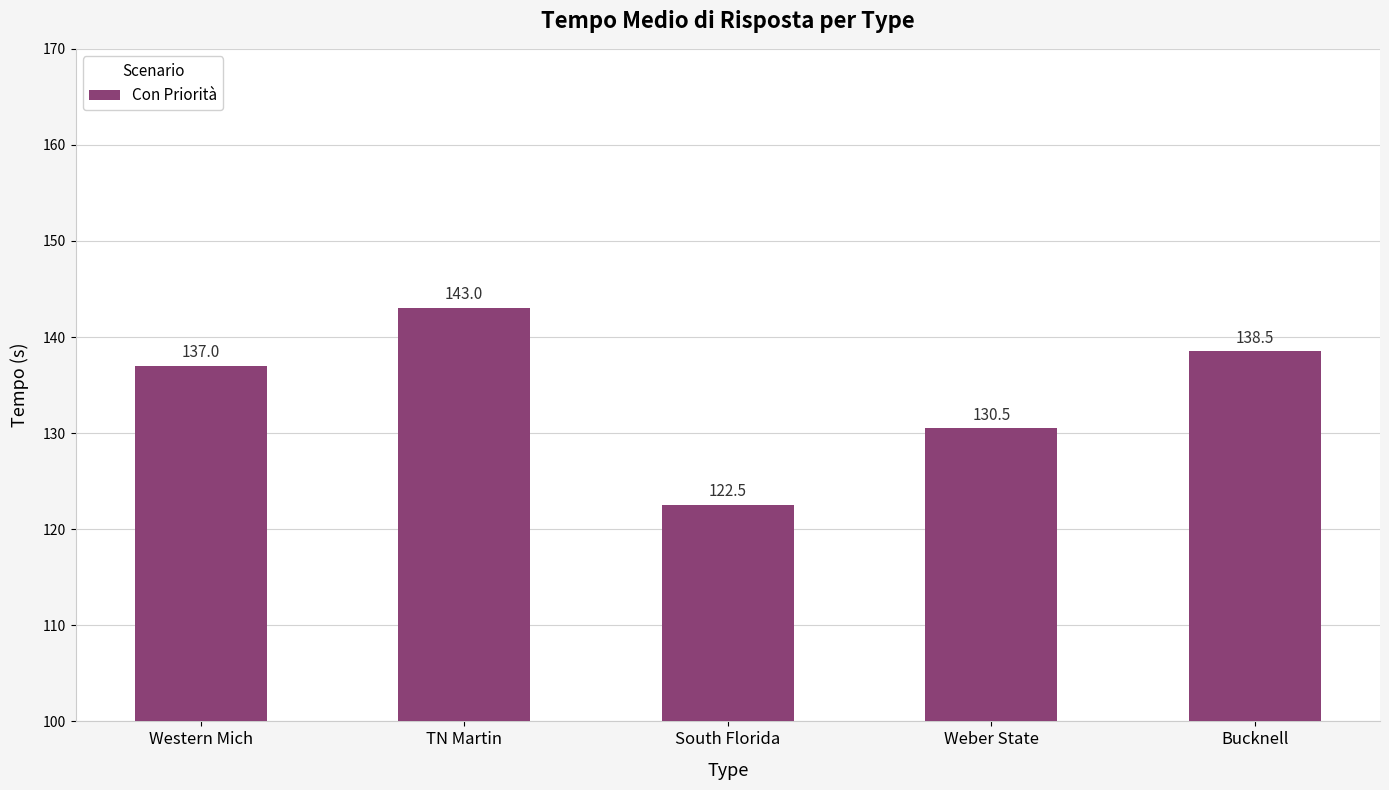

What is the average value?

134.3